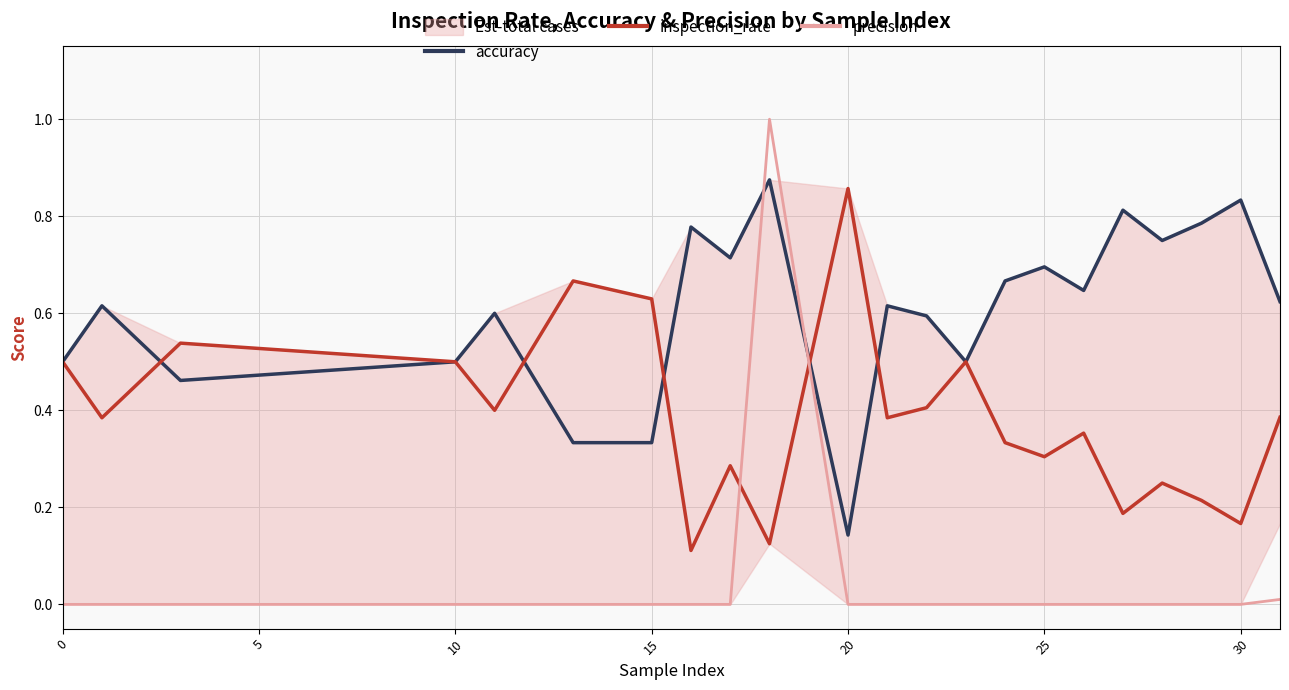

Which series has the largest range (max minus min)?

precision